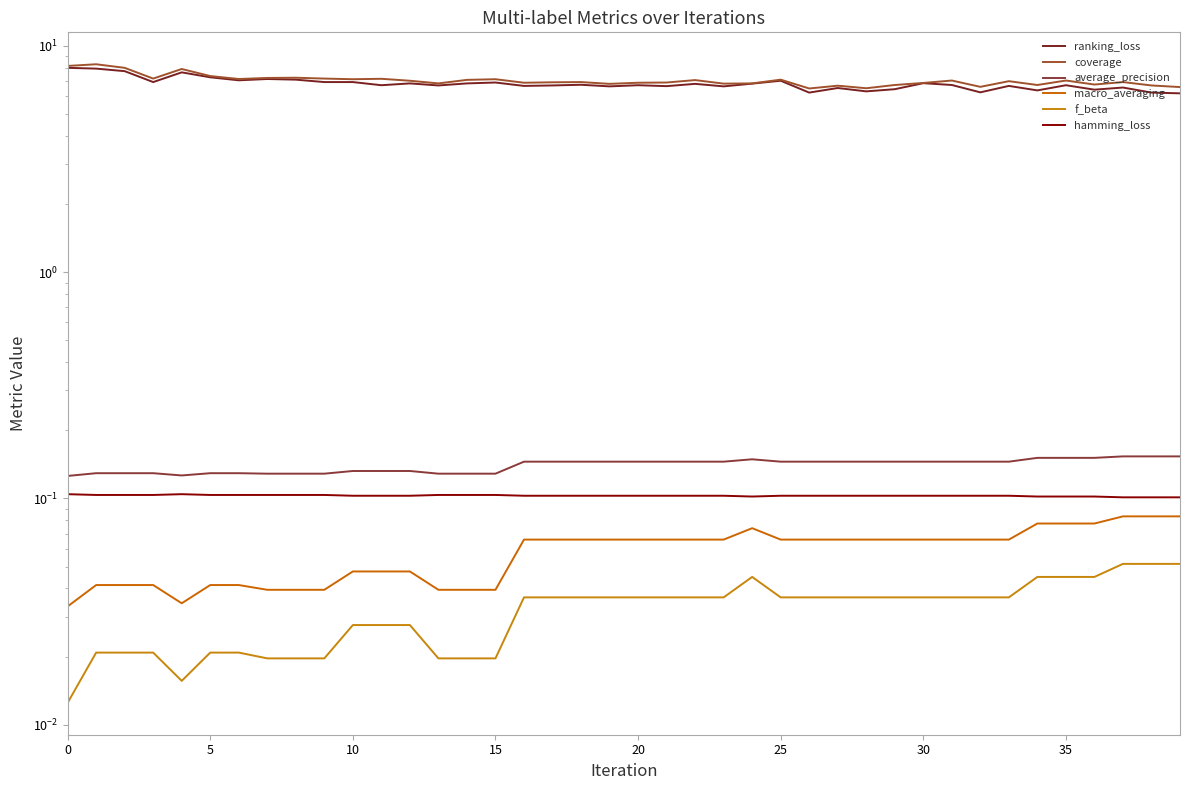

What is the sum of all average_precision values?

5.6